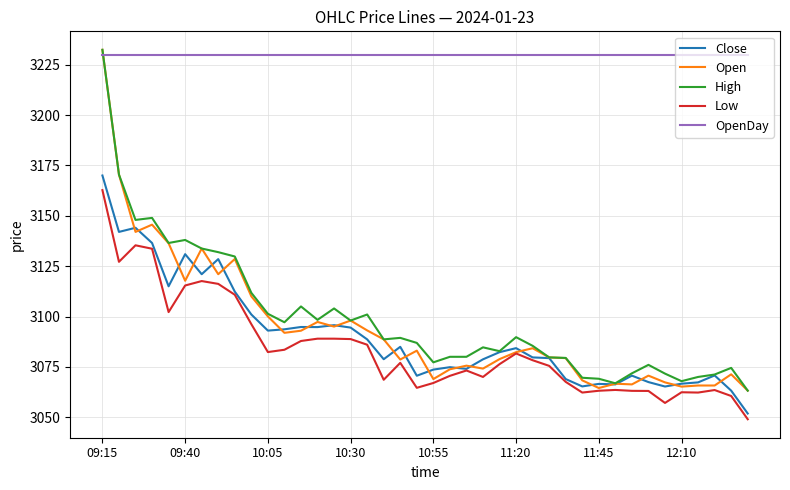

Which series has the largest total across all categories?

OpenDay